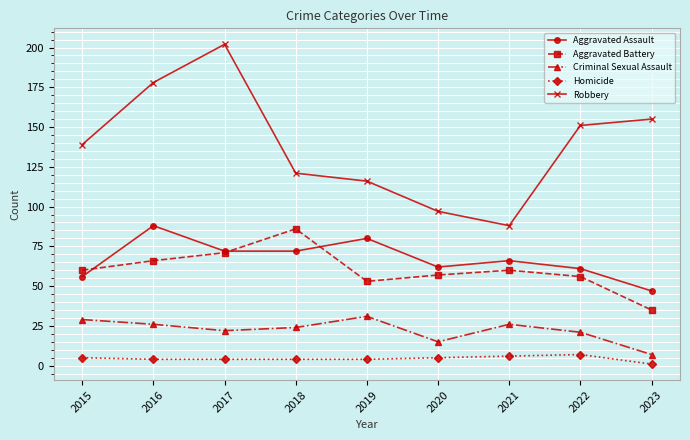

Is the value of Robbery at 2019 greater than the value of Homicide at 2020?

Yes